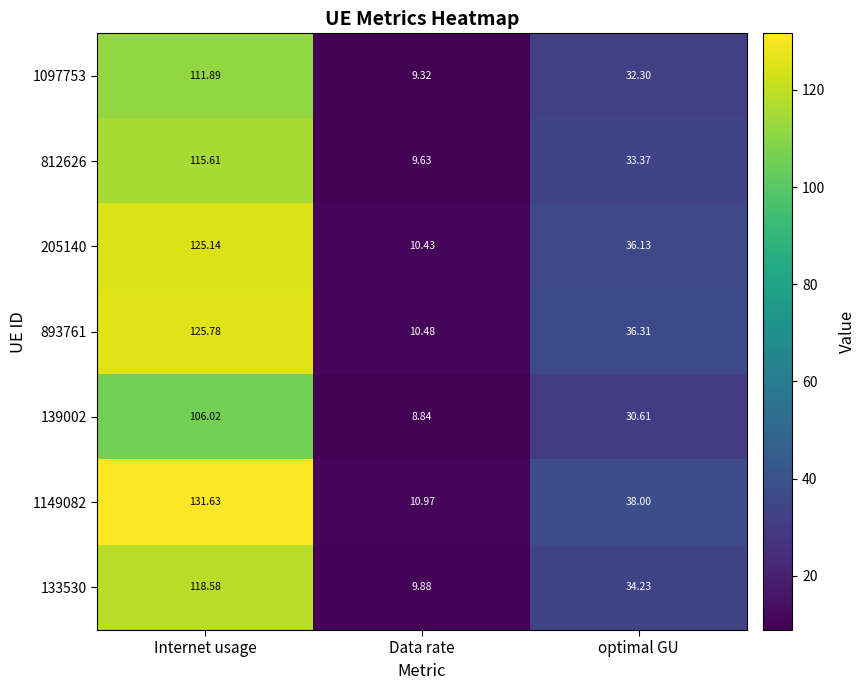

Rank the series at optimal GU from highest to lowest value.

1149082, 893761, 205140, 133530, 812626, 1097753, 139002